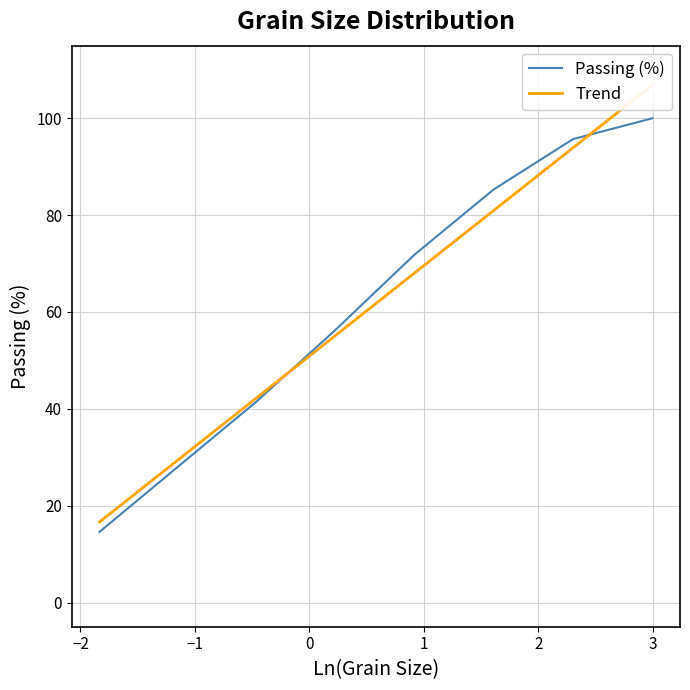

At how many categories does at least one series exceed 36?

6